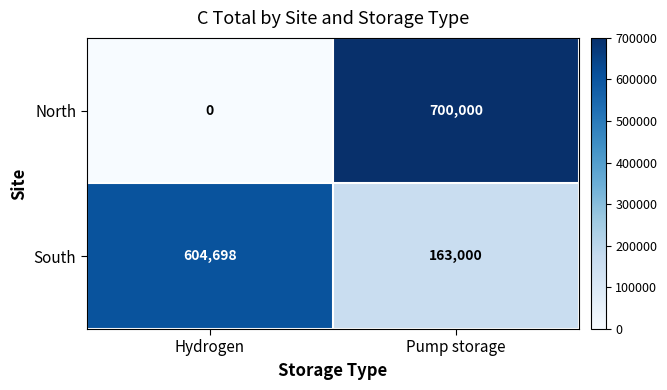

Which category has the highest value in the South series?

Hydrogen